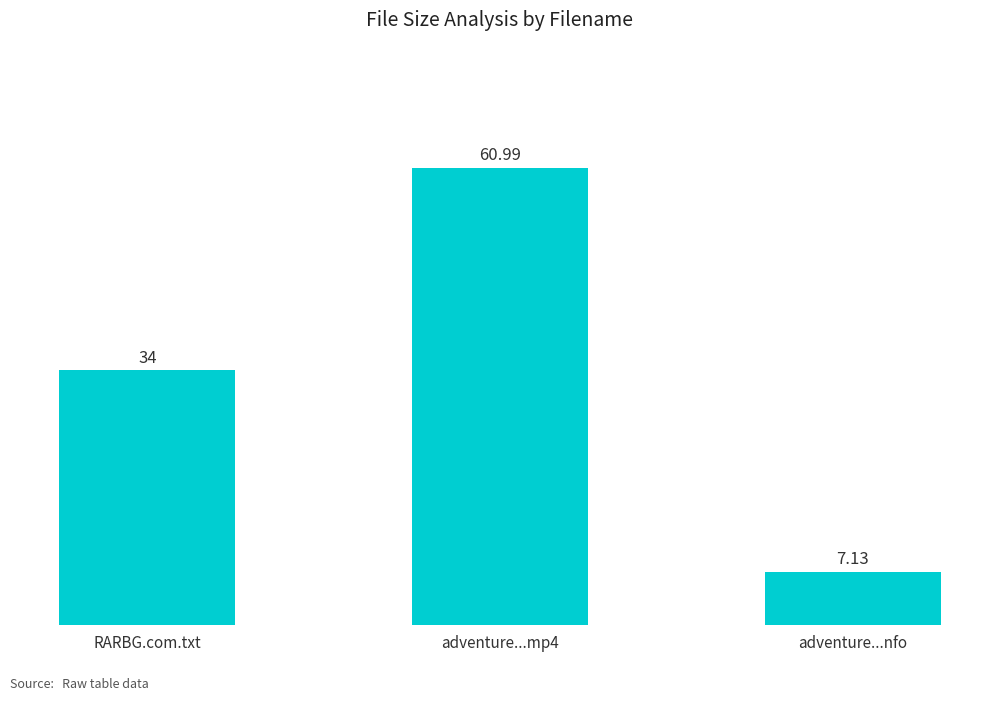

Reading left to right, extract all data points from this chart.

34.0	61.0	7.1